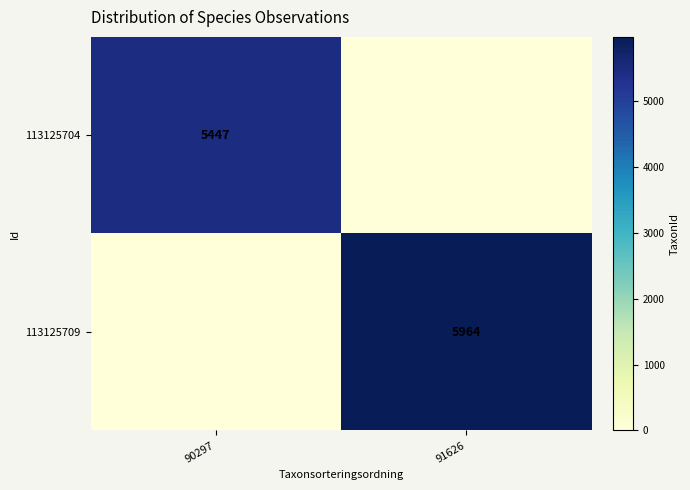

Is it true that 113125709 equals 4010 at 91626?

False